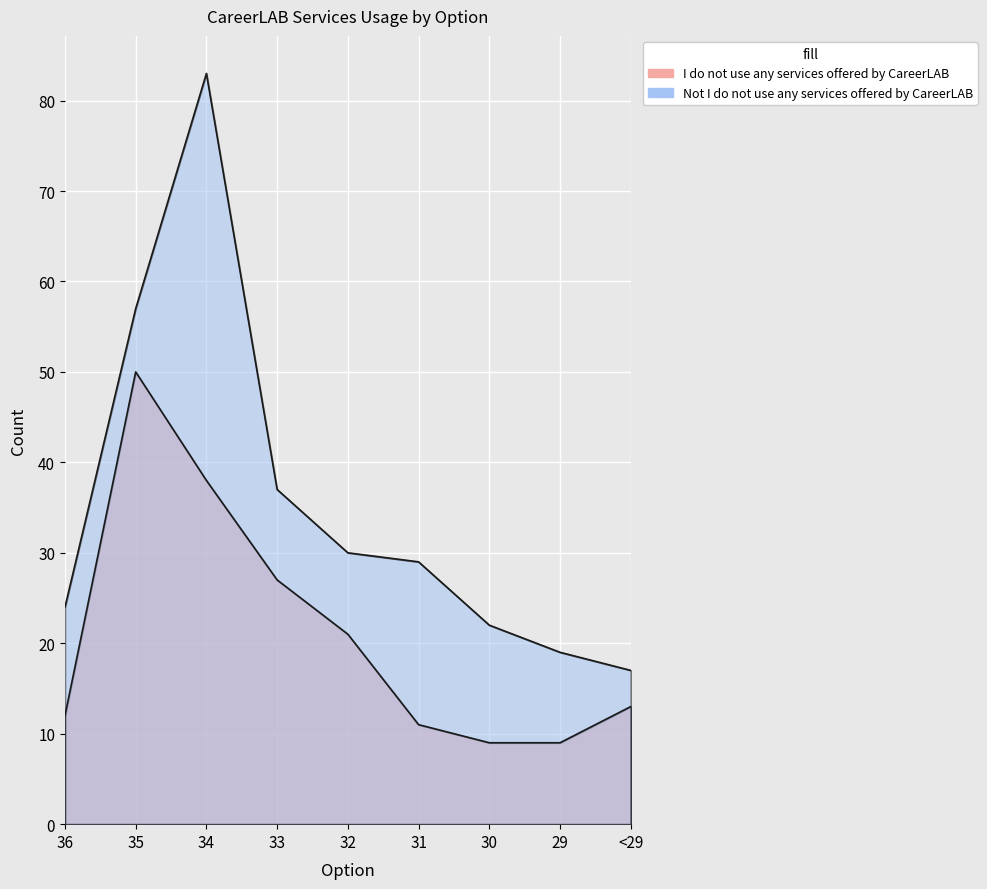

Reading left to right, extract all data points from this chart.

I do not use any services offered by CareerLAB: 12	50	38	27	21	11	9	9	13
Not I do not use any services offered by CareerLAB: 24	57	83	37	30	29	22	19	17